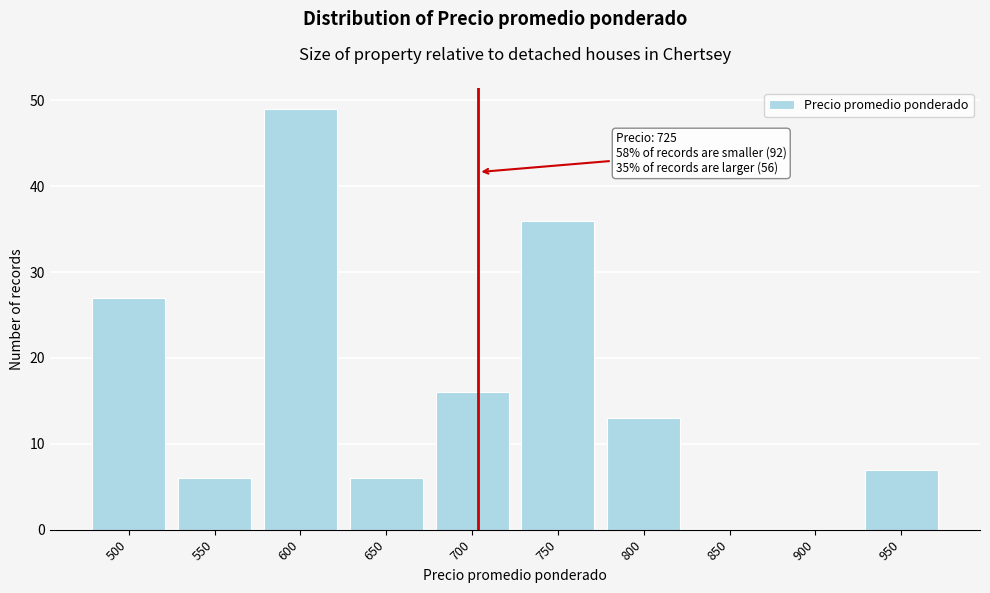

Reading left to right, transcribe all the data shown in this chart.

500=27	550=6	600=49	650=6	700=16	750=36	800=13	850=0	900=0	950=7